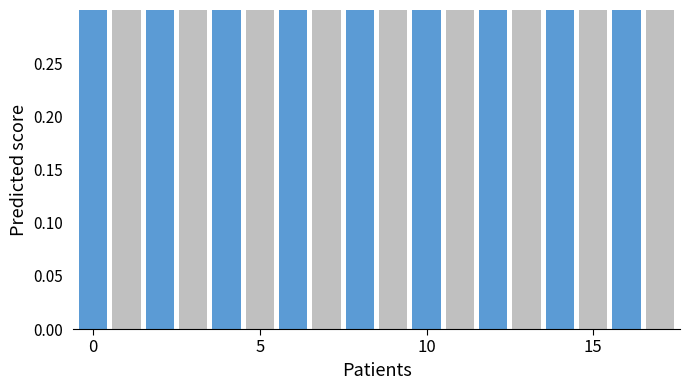

Which label corresponds to the smallest value in the chart?

9